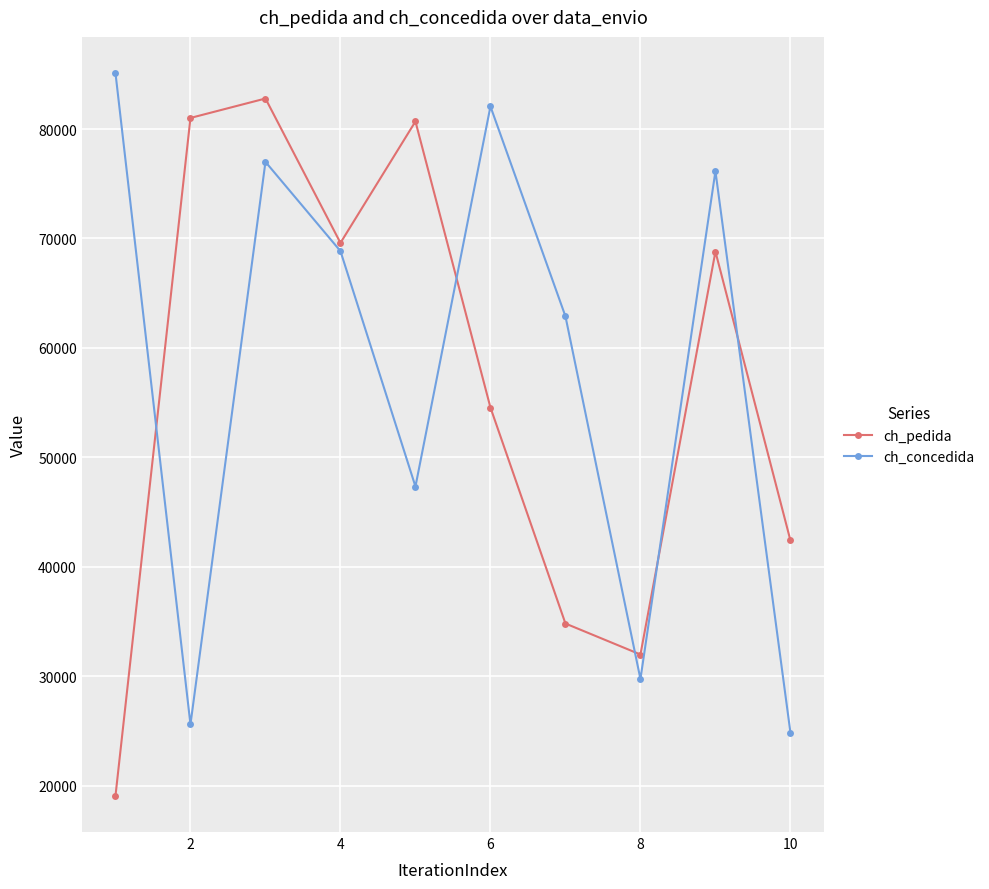

How many data points in ch_pedida are less than 68803?

5